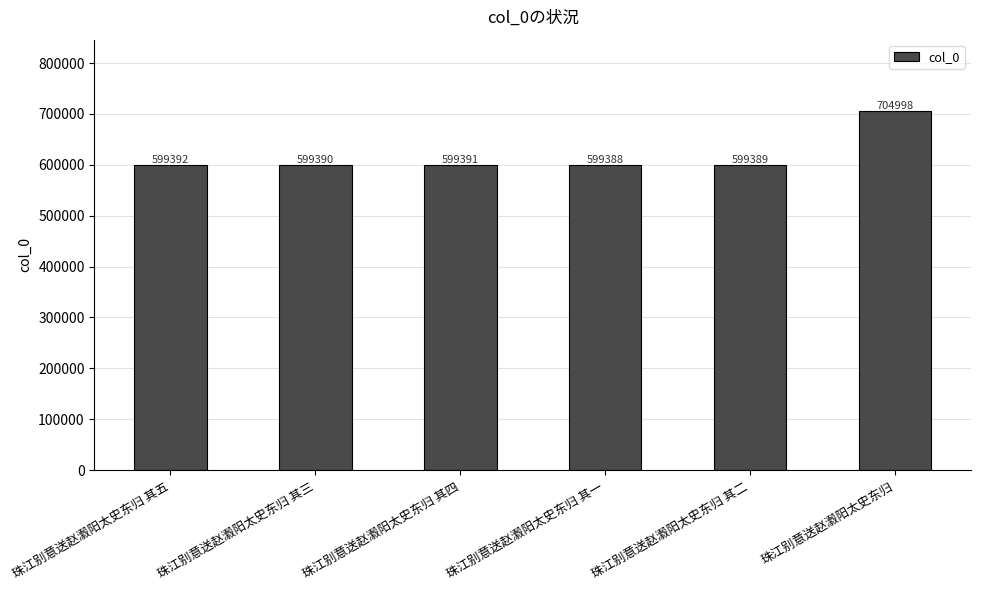

What is the sum of the values at 珠江别意送赵瀫阳太史东归 and 珠江别意送赵瀫阳太史东归 其三?

1304388